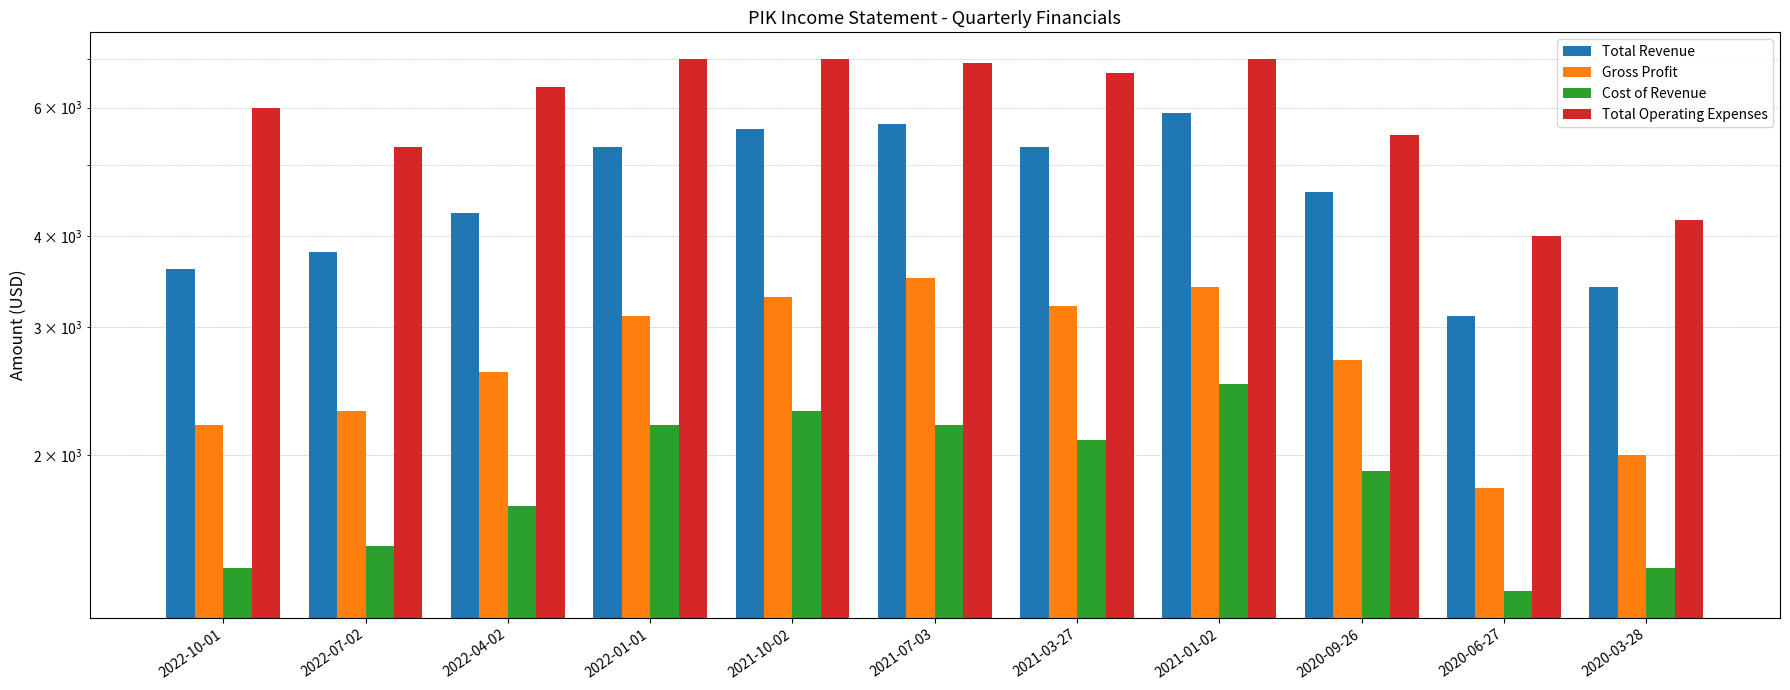

The Total Revenue series shows 7915 at 2020-09-26. True or false?

False